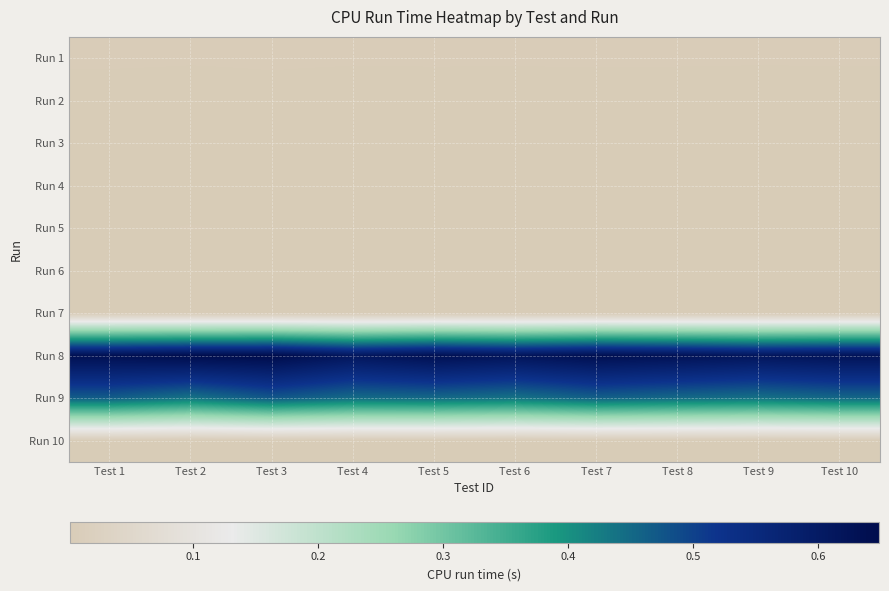

Reading left to right, extract all data points from this chart.

Run 1: Test 1=0.0	Test 2=0.0	Test 3=0.0	Test 4=0.0	Test 5=0.0	Test 6=0.0	Test 7=0.0	Test 8=0.0	Test 9=0.0	Test 10=0.0
Run 2: Test 1=0.0	Test 2=0.0	Test 3=0.0	Test 4=0.0	Test 5=0.0	Test 6=0.0	Test 7=0.0	Test 8=0.0	Test 9=0.0	Test 10=0.0
Run 3: Test 1=0.0	Test 2=0.0	Test 3=0.0	Test 4=0.0	Test 5=0.0	Test 6=0.0	Test 7=0.0	Test 8=0.0	Test 9=0.0	Test 10=0.0
Run 4: Test 1=0.0	Test 2=0.0	Test 3=0.0	Test 4=0.0	Test 5=0.0	Test 6=0.0	Test 7=0.0	Test 8=0.0	Test 9=0.0	Test 10=0.0
Run 5: Test 1=0.0	Test 2=0.0	Test 3=0.0	Test 4=0.0	Test 5=0.0	Test 6=0.0	Test 7=0.0	Test 8=0.0	Test 9=0.0	Test 10=0.0
Run 6: Test 1=0.0	Test 2=0.0	Test 3=0.0	Test 4=0.0	Test 5=0.0	Test 6=0.0	Test 7=0.0	Test 8=0.0	Test 9=0.0	Test 10=0.0
Run 7: Test 1=0.0	Test 2=0.0	Test 3=0.0	Test 4=0.0	Test 5=0.0	Test 6=0.0	Test 7=0.0	Test 8=0.0	Test 9=0.0	Test 10=0.0
Run 8: Test 1=0.6	Test 2=0.6	Test 3=0.6	Test 4=0.6	Test 5=0.6	Test 6=0.6	Test 7=0.6	Test 8=0.6	Test 9=0.6	Test 10=0.6
Run 9: Test 1=0.5	Test 2=0.4	Test 3=0.5	Test 4=0.4	Test 5=0.5	Test 6=0.4	Test 7=0.5	Test 8=0.4	Test 9=0.4	Test 10=0.5
Run 10: Test 1=0.0	Test 2=0.0	Test 3=0.0	Test 4=0.0	Test 5=0.0	Test 6=0.0	Test 7=0.0	Test 8=0.0	Test 9=0.0	Test 10=0.0